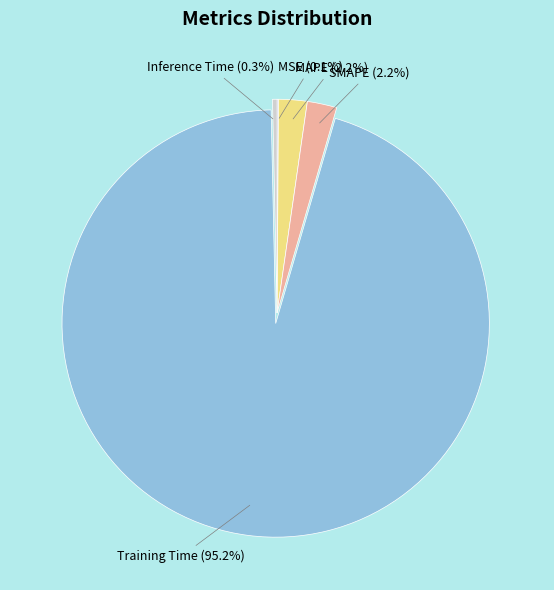

Combined, do Inference Time and SMAPE account for over 50%?

No